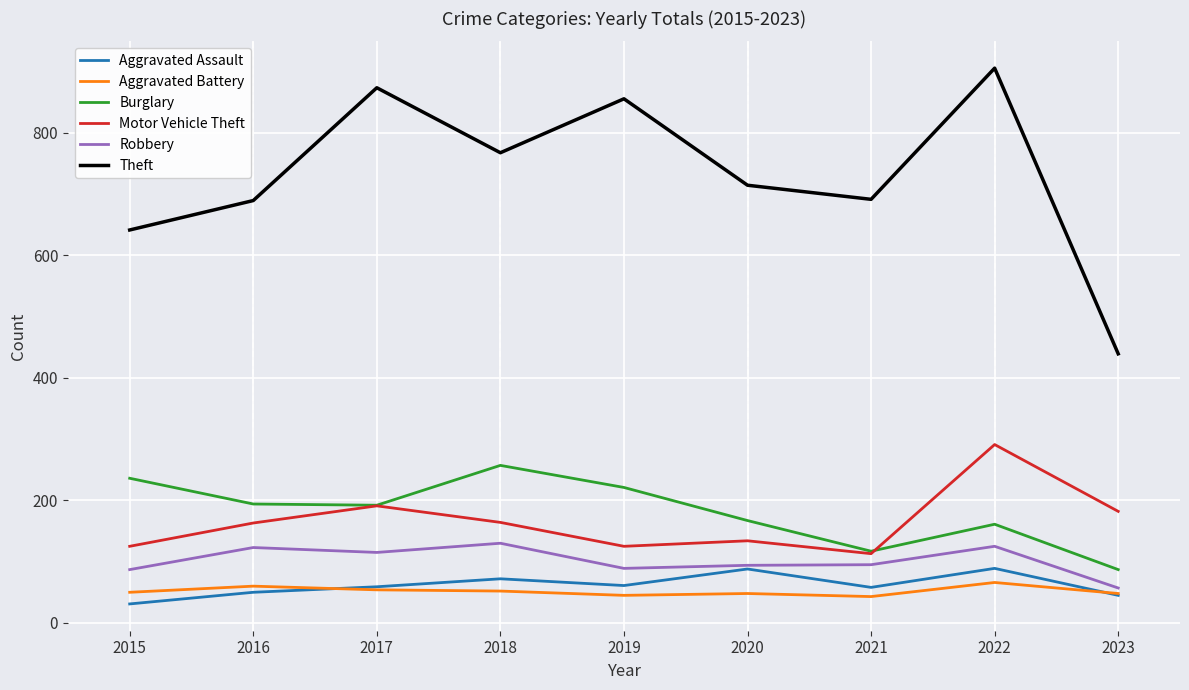

At which label does Motor Vehicle Theft reach its minimum?

2021